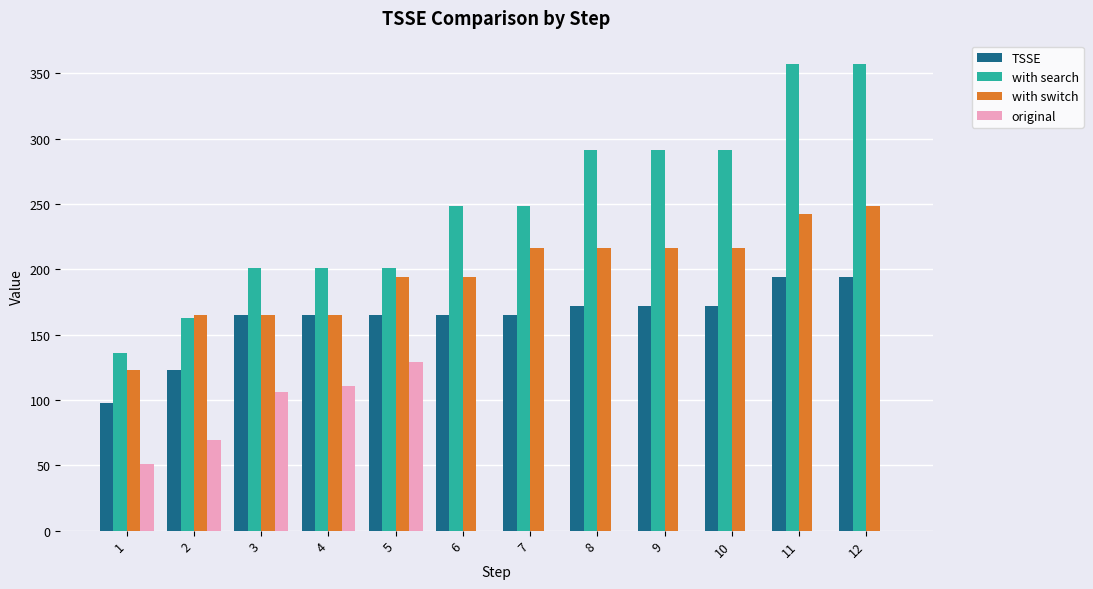

What are all the series names shown in the legend?

TSSE, with search, with switch, original